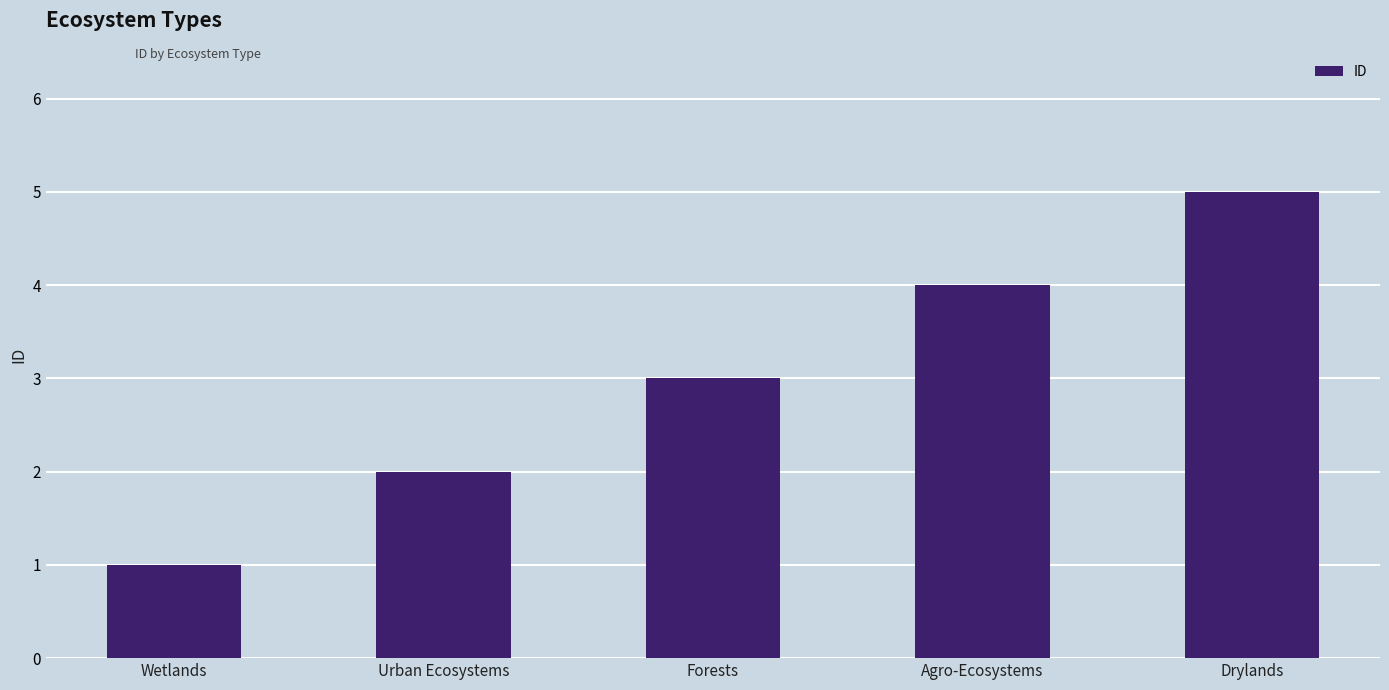

Reading left to right, what are all the values shown in this chart?

1	2	3	4	5